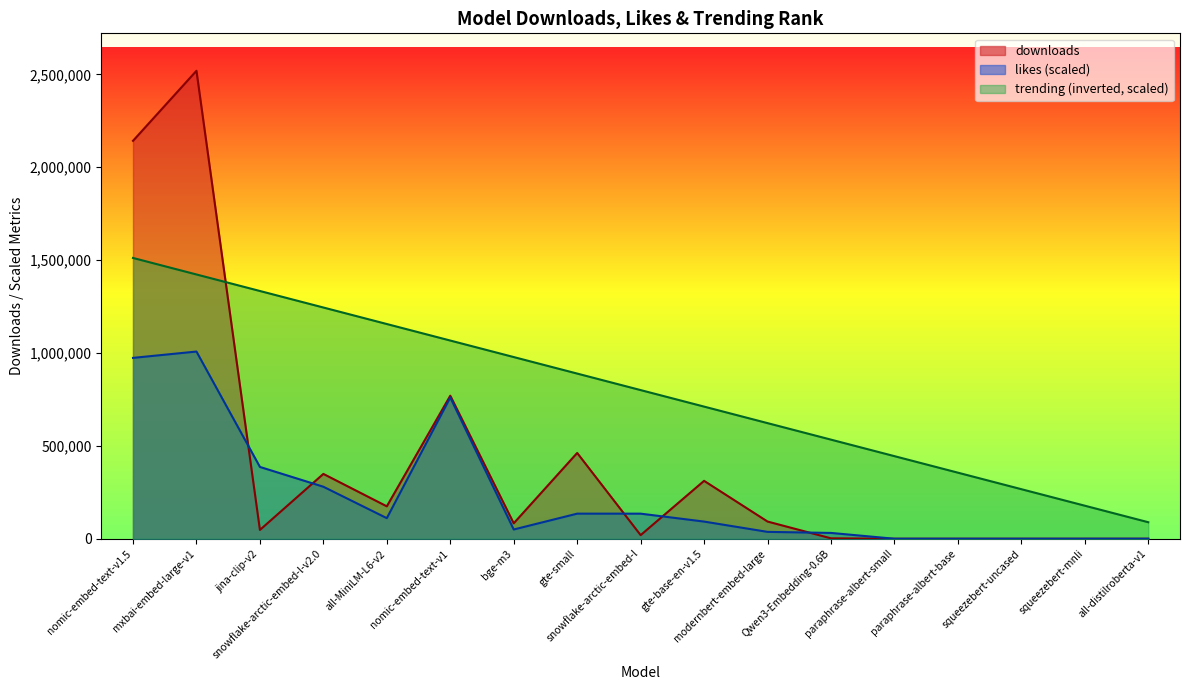

Read the likes value at modernbert-embed-large.

36960.1